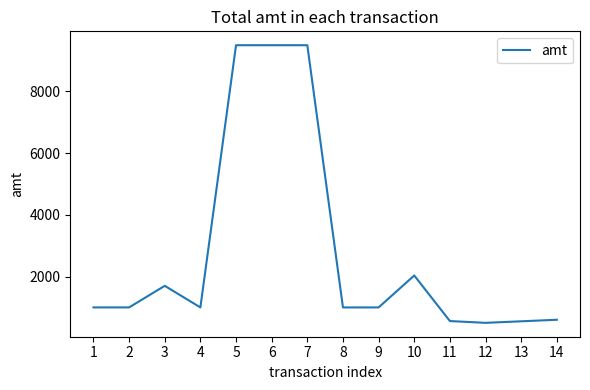

What is the smallest value displayed?

500